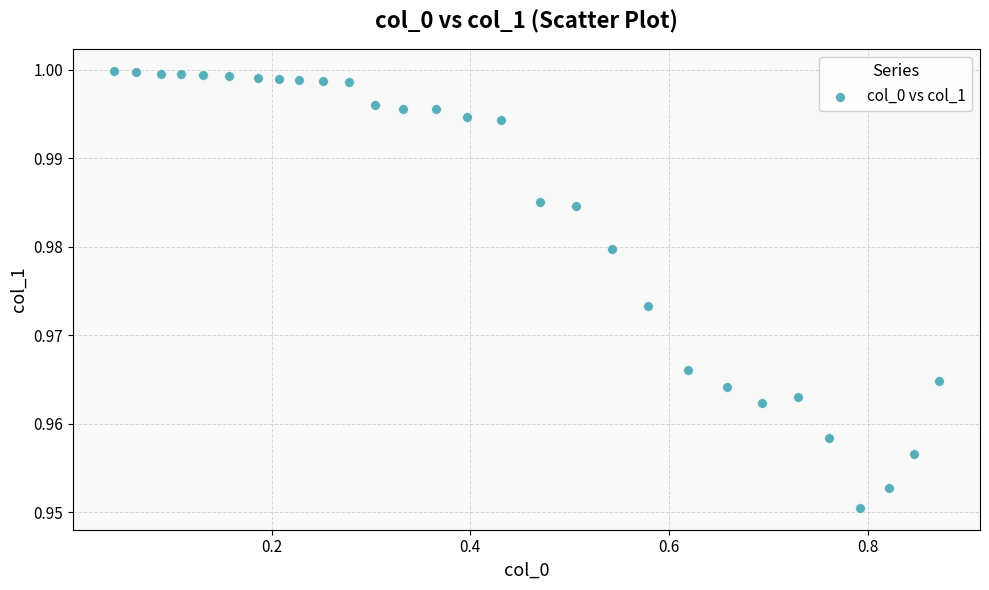

What is the range of X values (max minus min)?

0.8